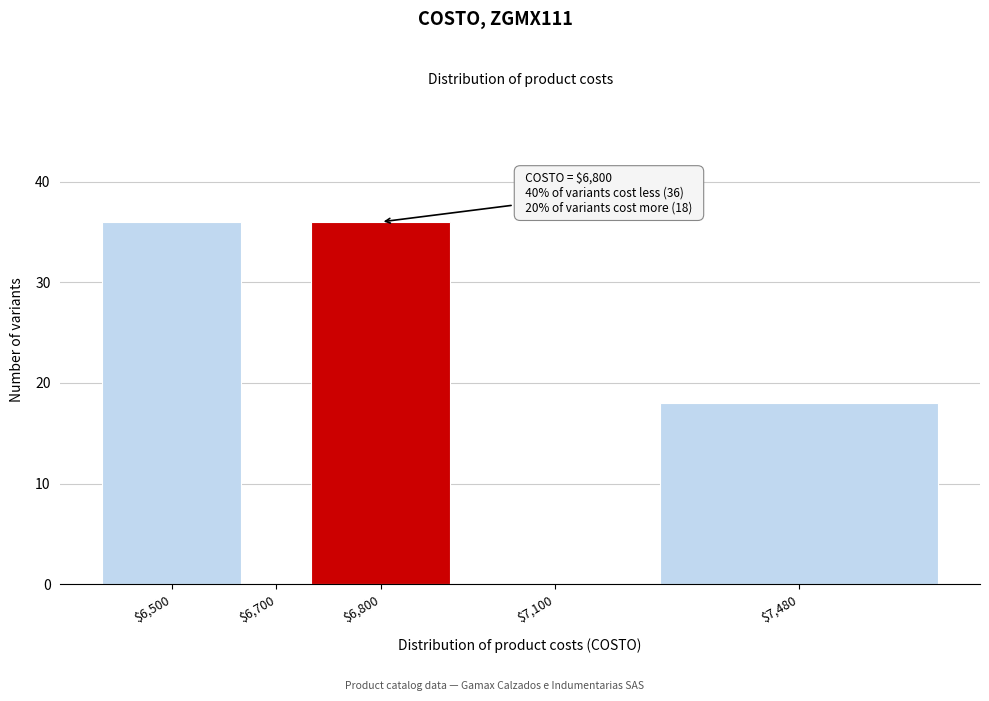

True or false: the data shows 10 at $6,800.

False